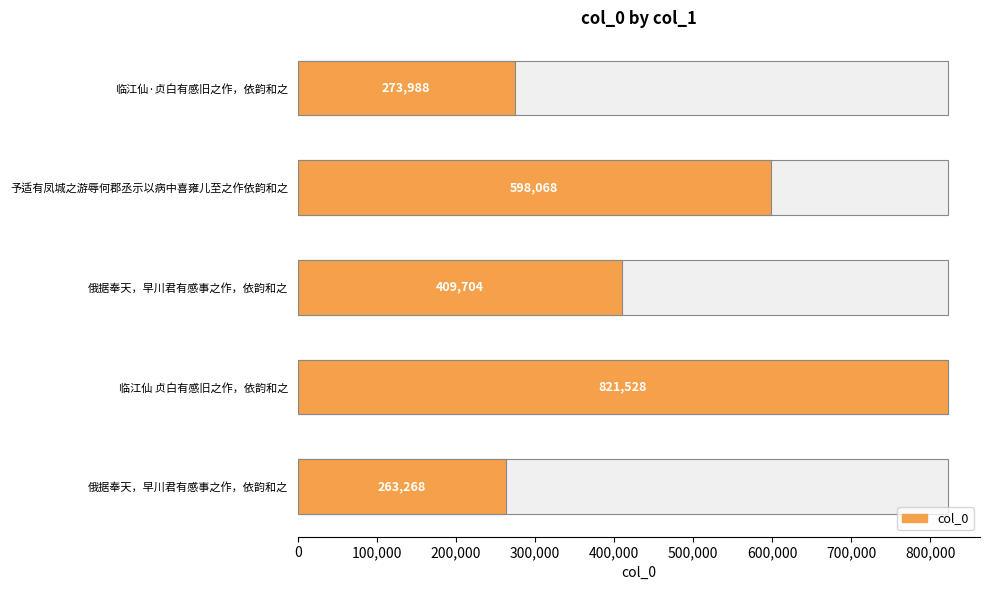

What is the average value?

473311